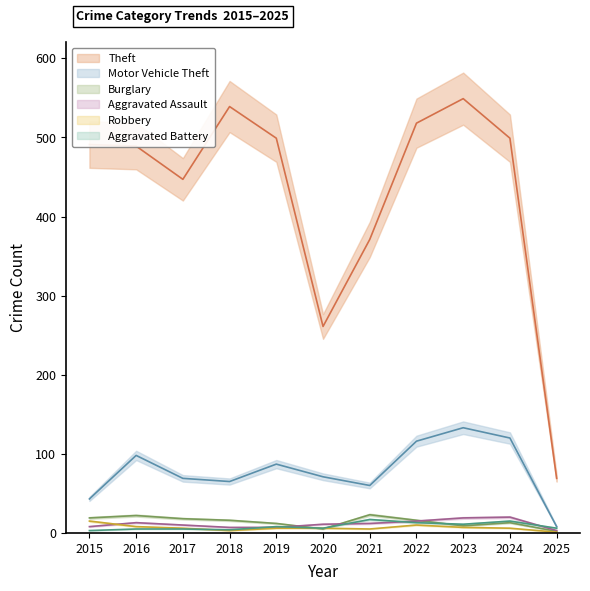

True or false: Burglary has a value of 7 at 2016.

False